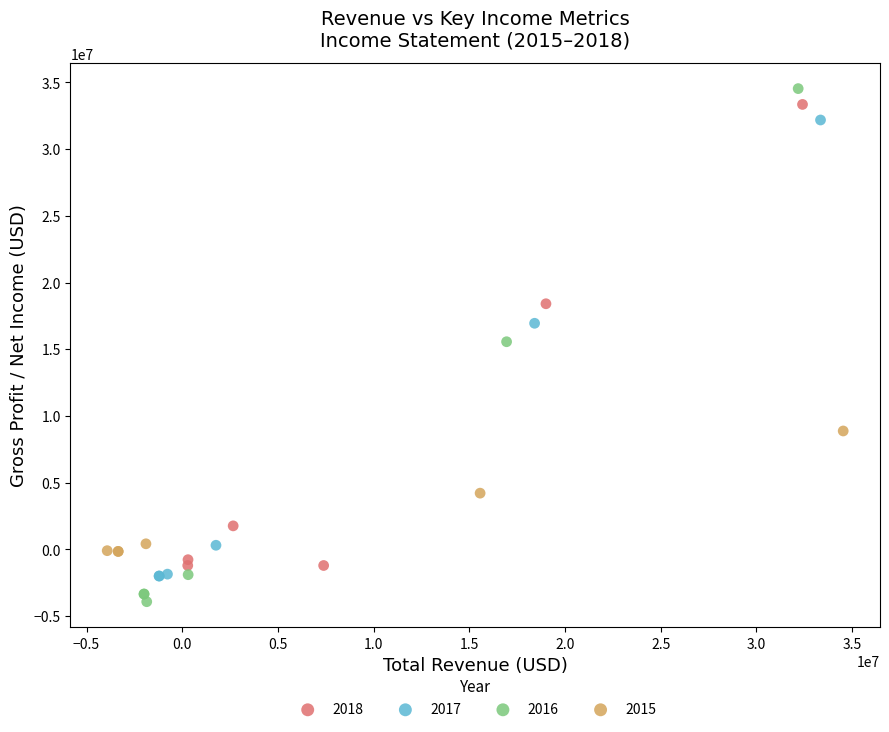

What are all the series names shown in the legend?

2018, 2017, 2016, 2015